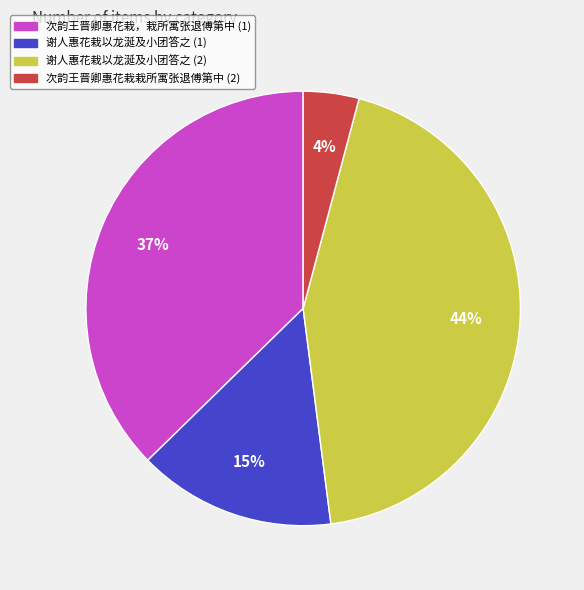

Does any single category account for the majority?

No